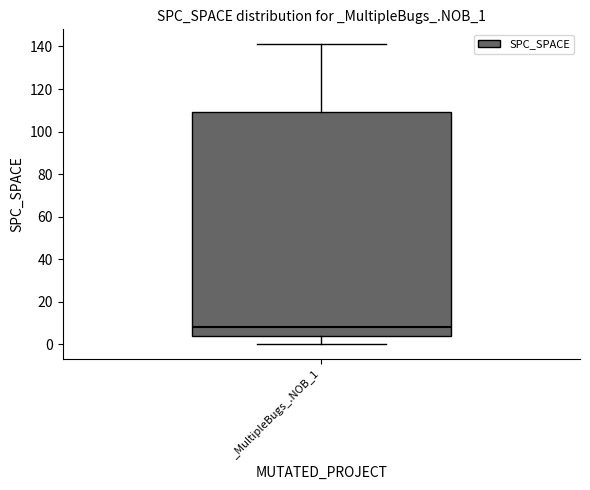

Read this box plot against the y-axis: the position of the median line, the range covered by the box, and the ends of both whiskers. The values are not printed on the chart, so give them approximately, as read against the axis.

median 8, box 4 to 110, whiskers 0 to 142